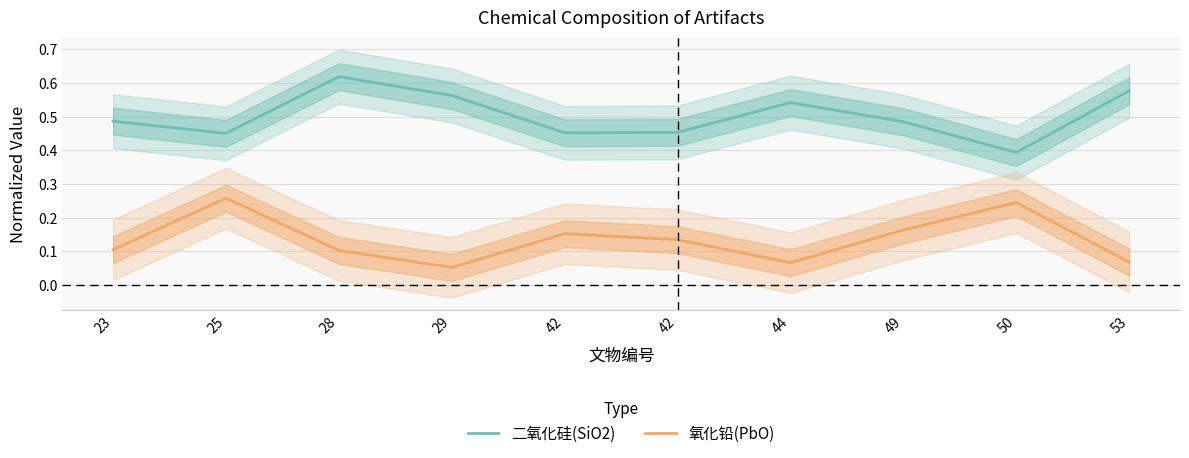

What are all the series names shown in the legend?

二氧化硅(SiO2), 氧化铅(PbO)